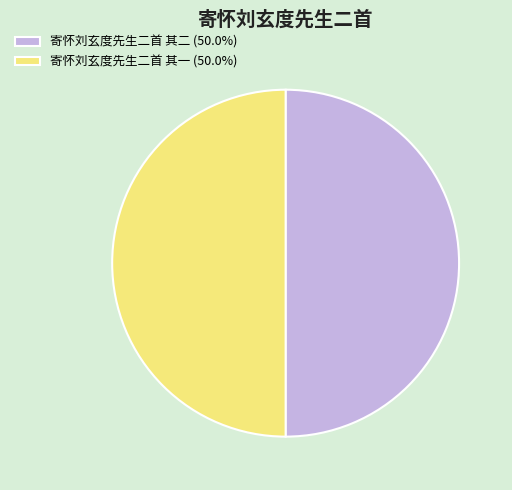

True or false: 寄怀刘玄度先生二首 其二 accounts for 44% of the total.

False